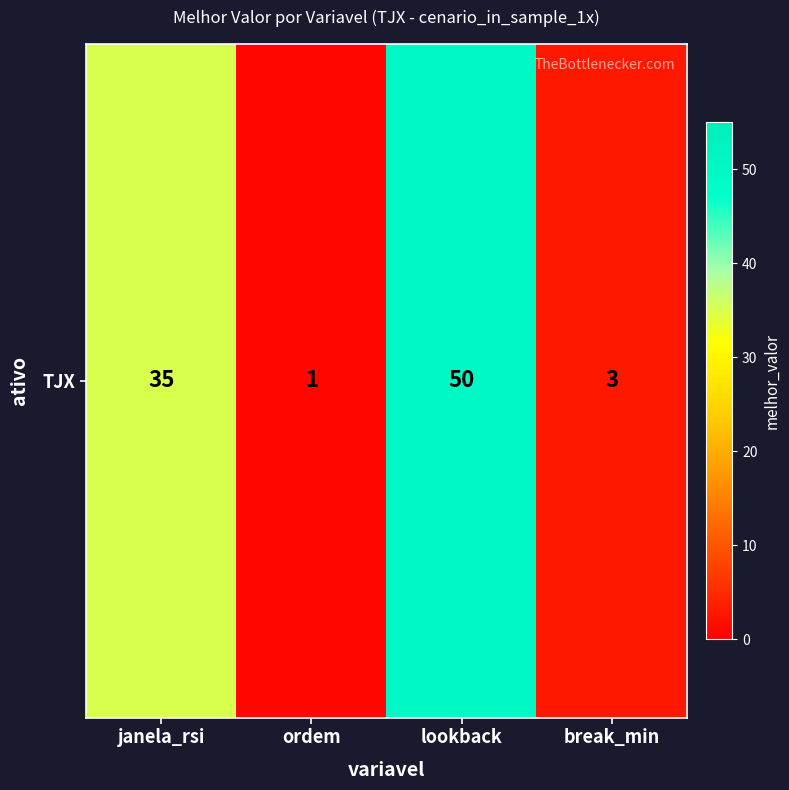

Is it true that the value at break_min is 3?

True